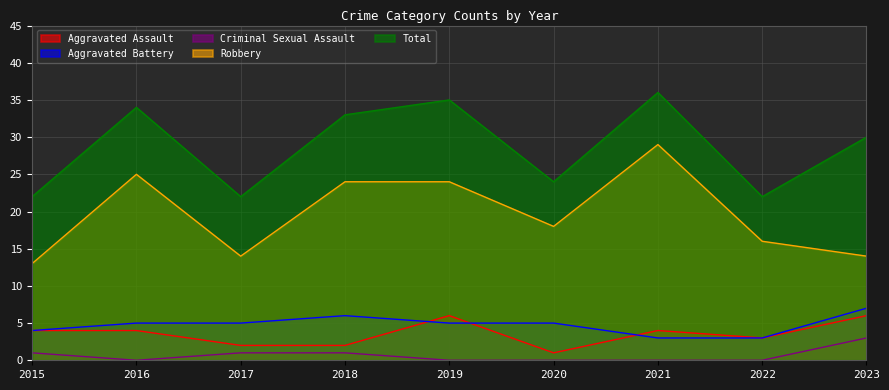

Is it true that Criminal Sexual Assault equals 0 at 2016?

True